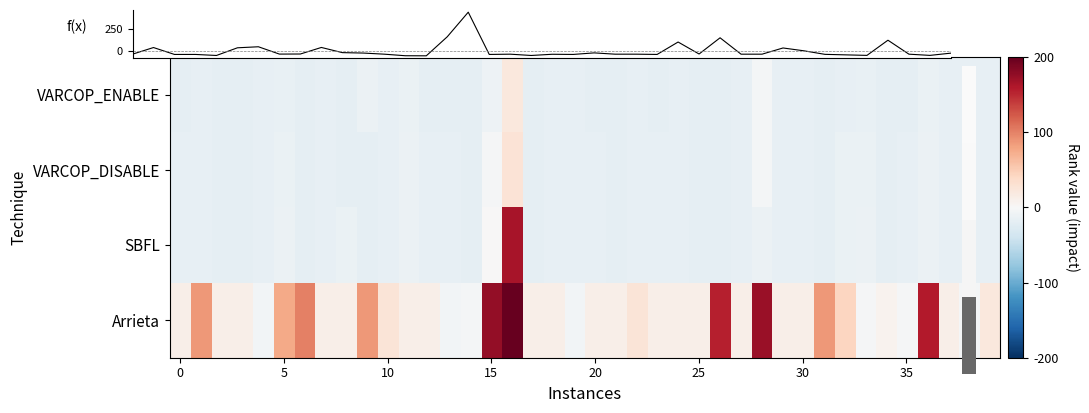

Count the number of data series in this chart.

4